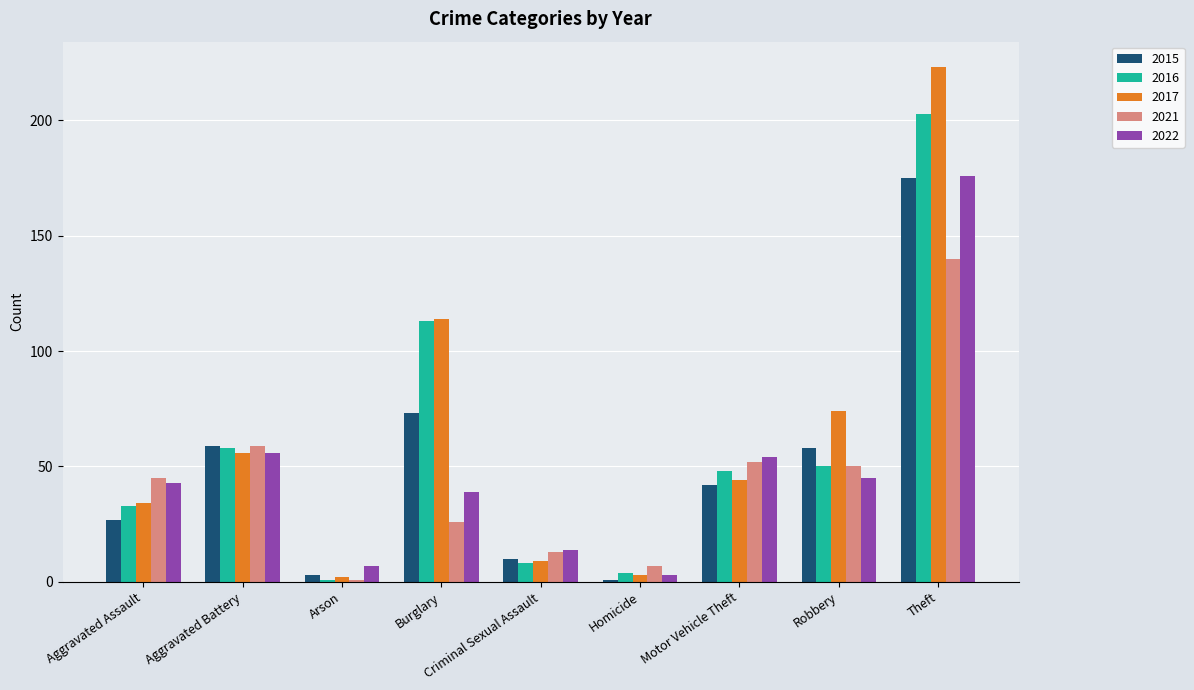

Reading right to left, list all the values displayed in this chart.

2015: Theft=175	Robbery=58	Motor Vehicle Theft=42	Homicide=1	Criminal Sexual Assault=10	Burglary=73	Arson=3	Aggravated Battery=59	Aggravated Assault=27
2016: Theft=203	Robbery=50	Motor Vehicle Theft=48	Homicide=4	Criminal Sexual Assault=8	Burglary=113	Arson=1	Aggravated Battery=58	Aggravated Assault=33
2017: Theft=223	Robbery=74	Motor Vehicle Theft=44	Homicide=3	Criminal Sexual Assault=9	Burglary=114	Arson=2	Aggravated Battery=56	Aggravated Assault=34
2021: Theft=140	Robbery=50	Motor Vehicle Theft=52	Homicide=7	Criminal Sexual Assault=13	Burglary=26	Arson=1	Aggravated Battery=59	Aggravated Assault=45
2022: Theft=176	Robbery=45	Motor Vehicle Theft=54	Homicide=3	Criminal Sexual Assault=14	Burglary=39	Arson=7	Aggravated Battery=56	Aggravated Assault=43